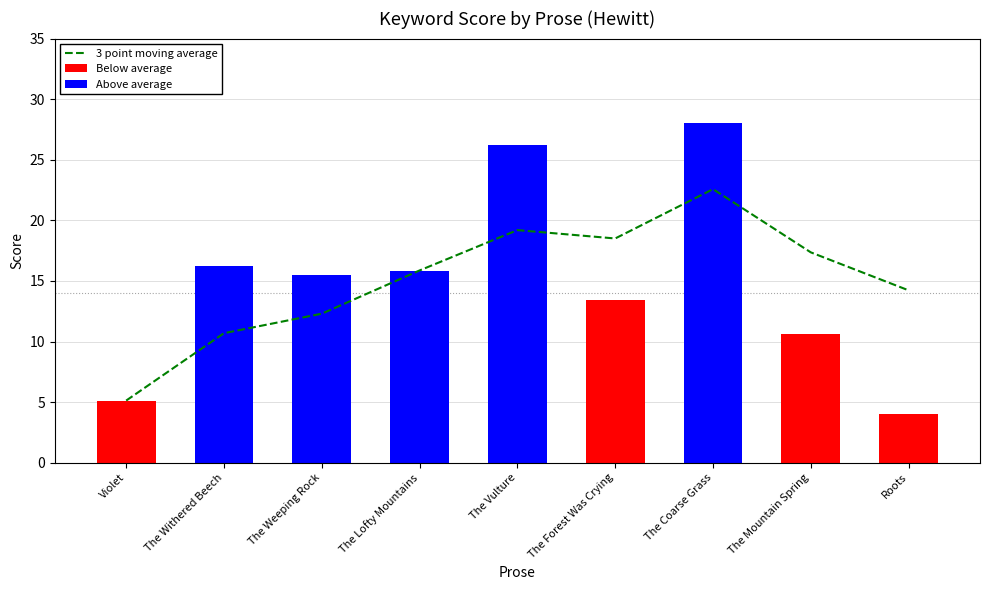

Is the value of Below average at Violet greater than the value of 3 point moving average at The Withered Beech?

No